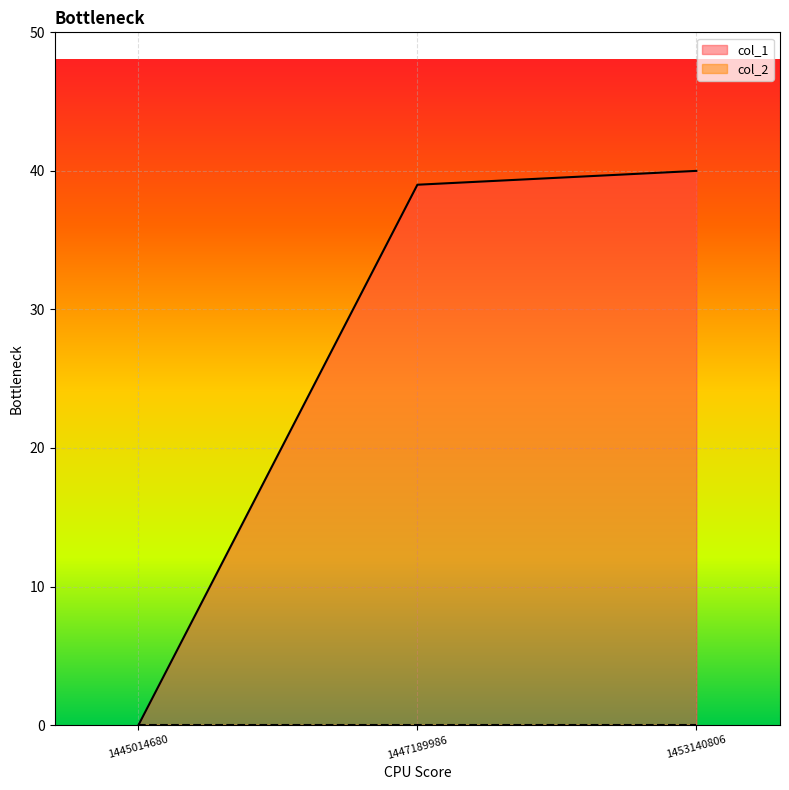

What is the value of the 2nd point from the left?

39